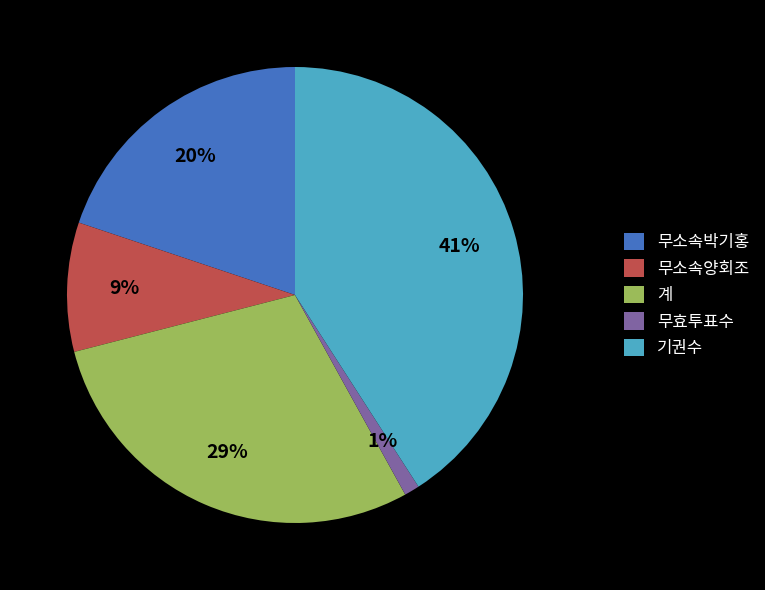

Do 계 and 기권수 together represent more than half of the pie?

Yes